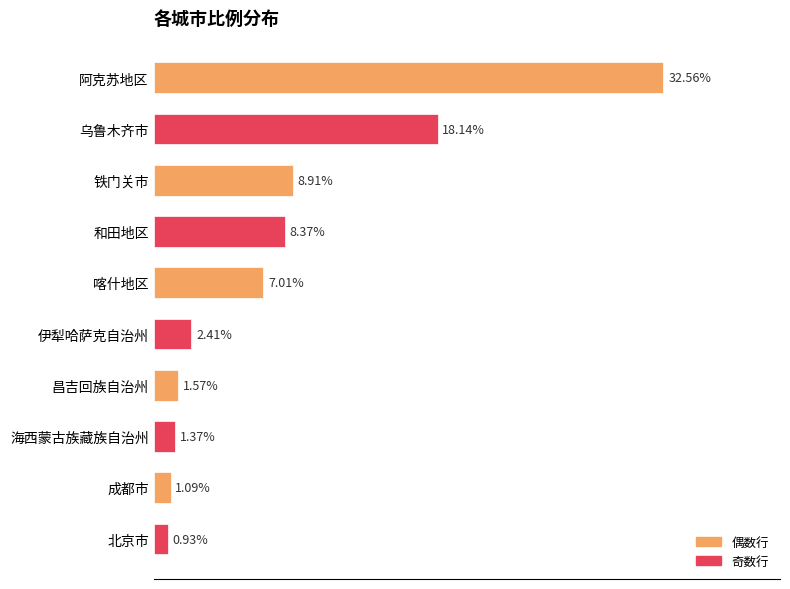

Rank the categories by value from lowest to highest.

北京市, 成都市, 海西蒙古族藏族自治州, 昌吉回族自治州, 伊犁哈萨克自治州, 喀什地区, 和田地区, 铁门关市, 乌鲁木齐市, 阿克苏地区